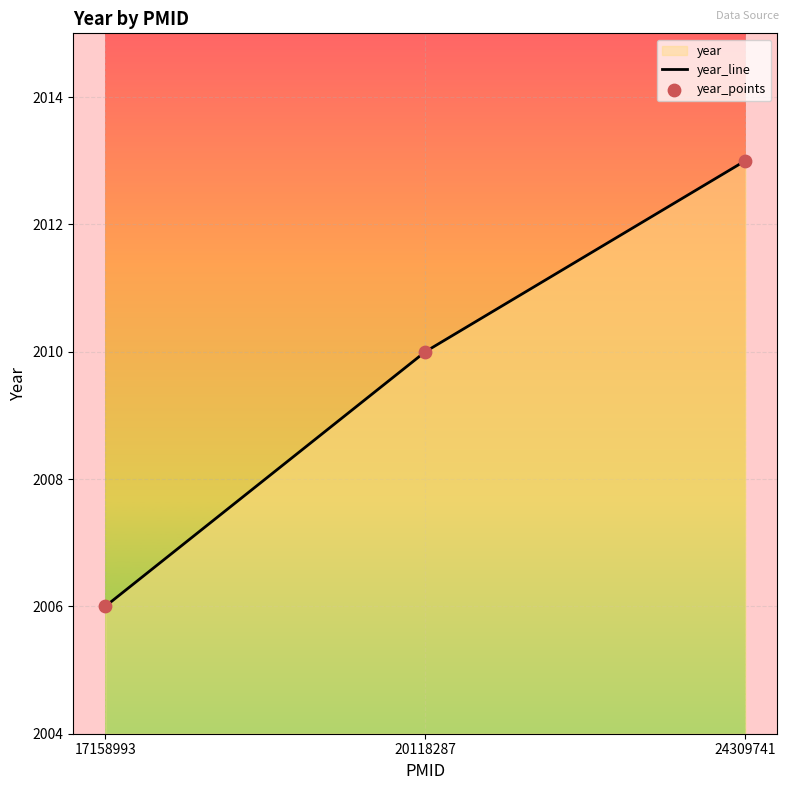

What is the total value across all series at 17158993?

4012